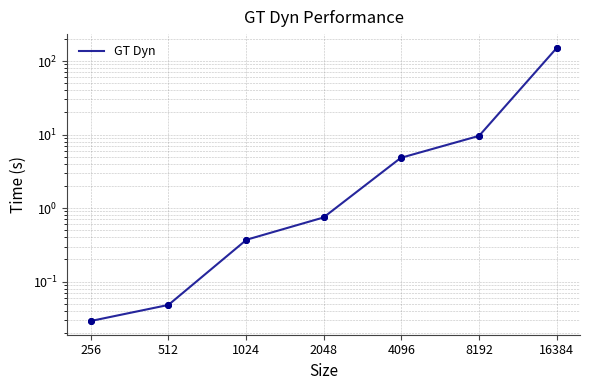

Which has a higher value, 8192 or 512?

8192